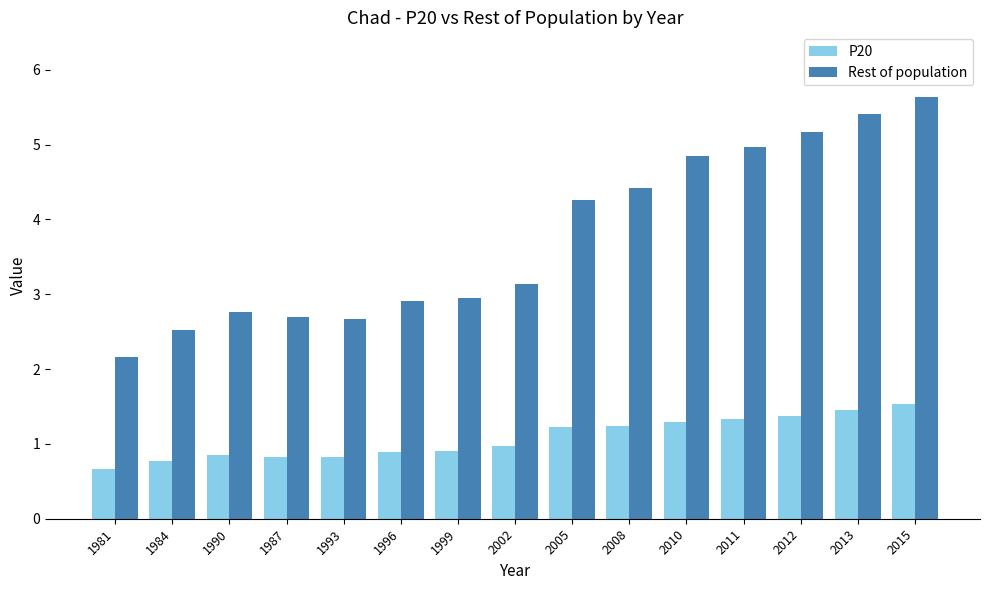

Where does the Rest of population series first go above 3?

2002